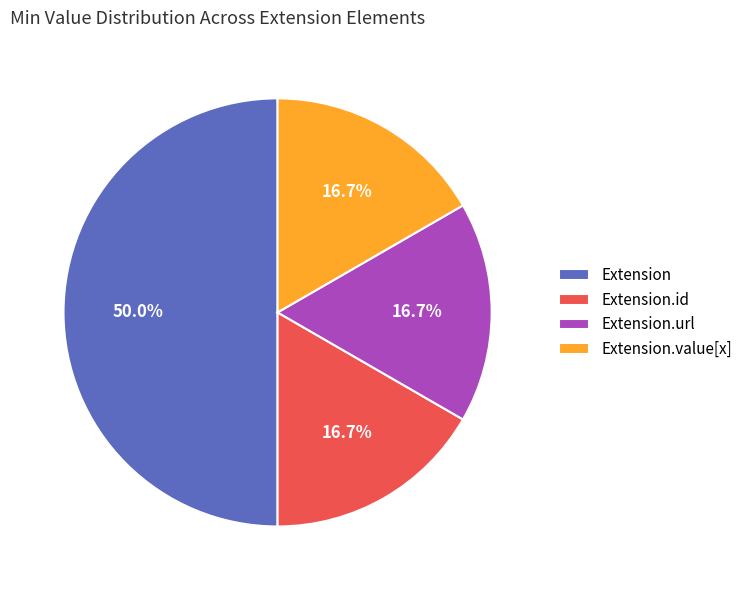

What is the largest slice in the pie chart?

Extension